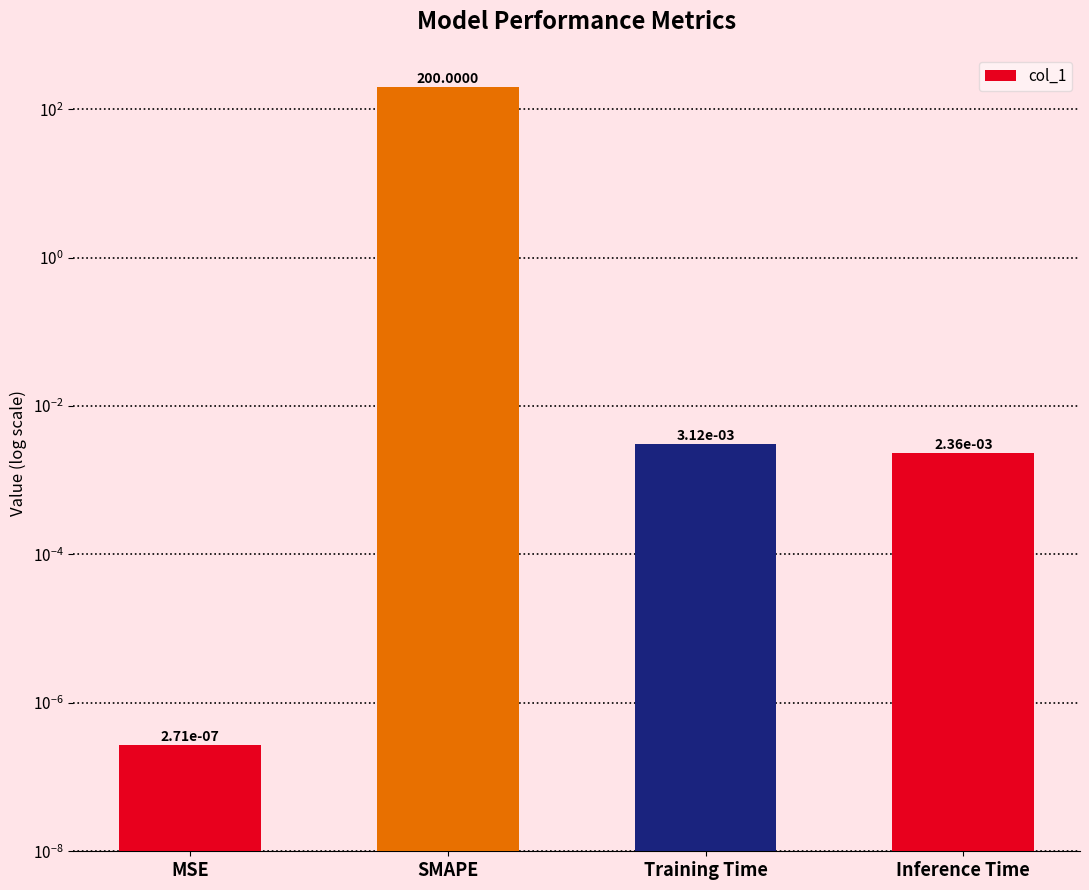

Between Inference Time and SMAPE, which is larger?

SMAPE